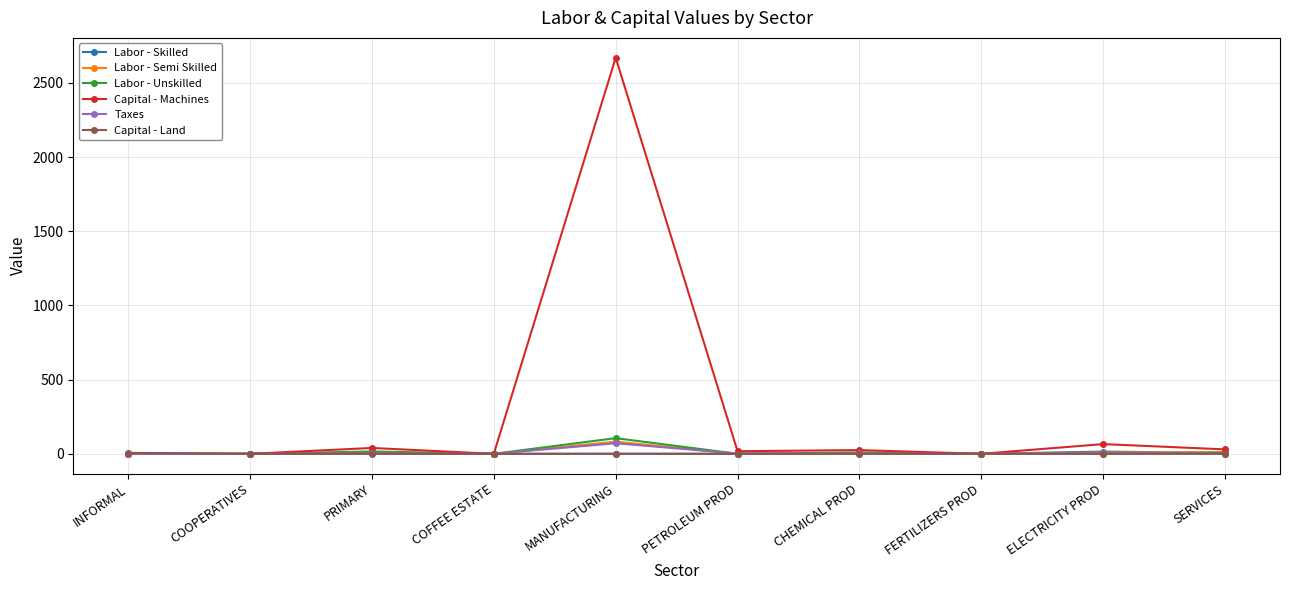

How many data points does each series have?

10